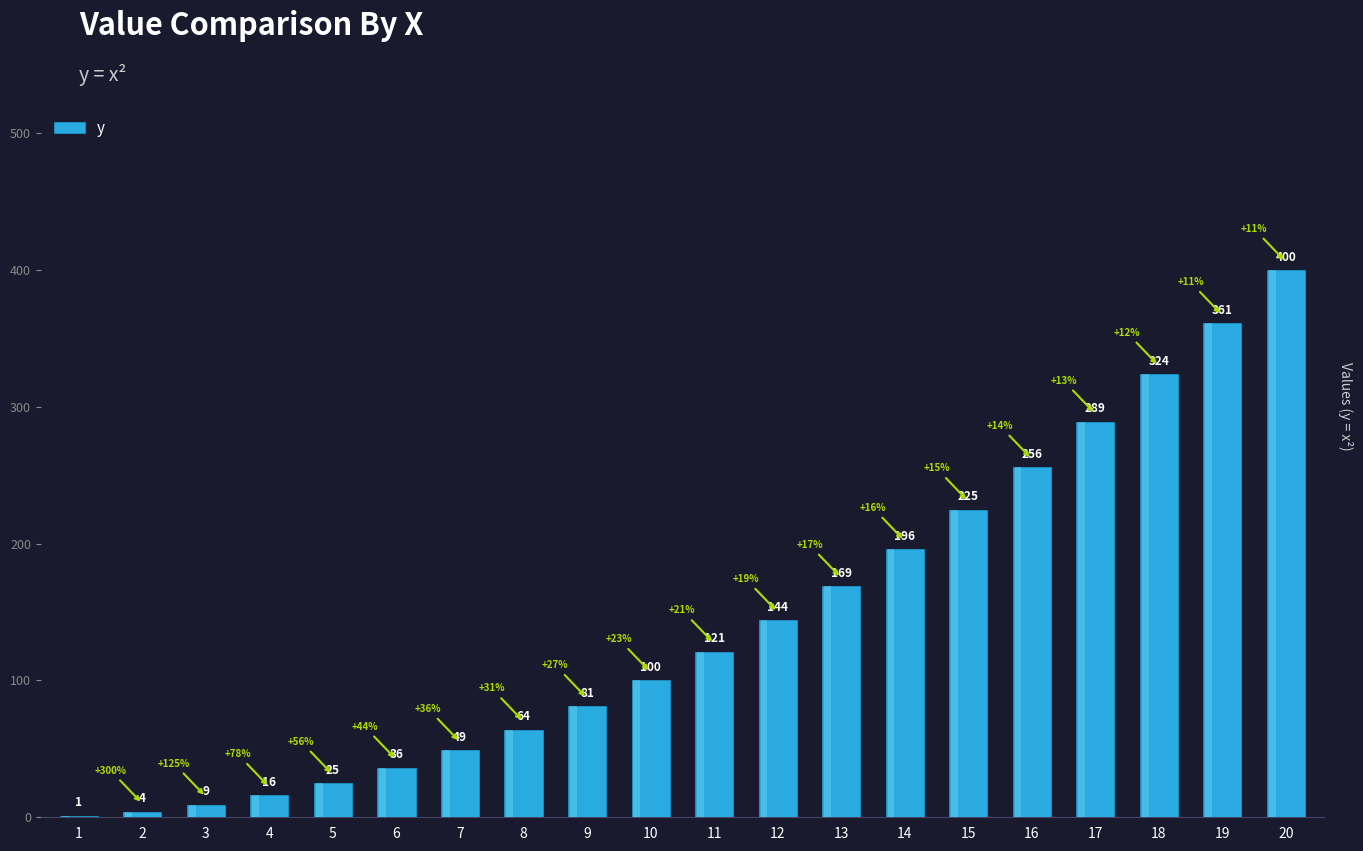

What value does the data have at 11?

121